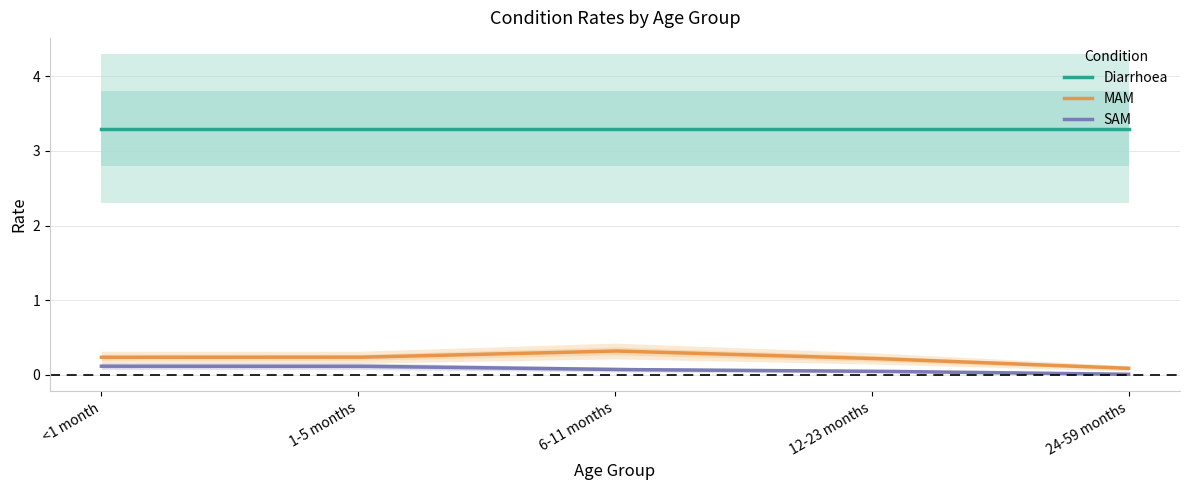

Is it true that SAM equals 0.1 at 6-11 months?

True